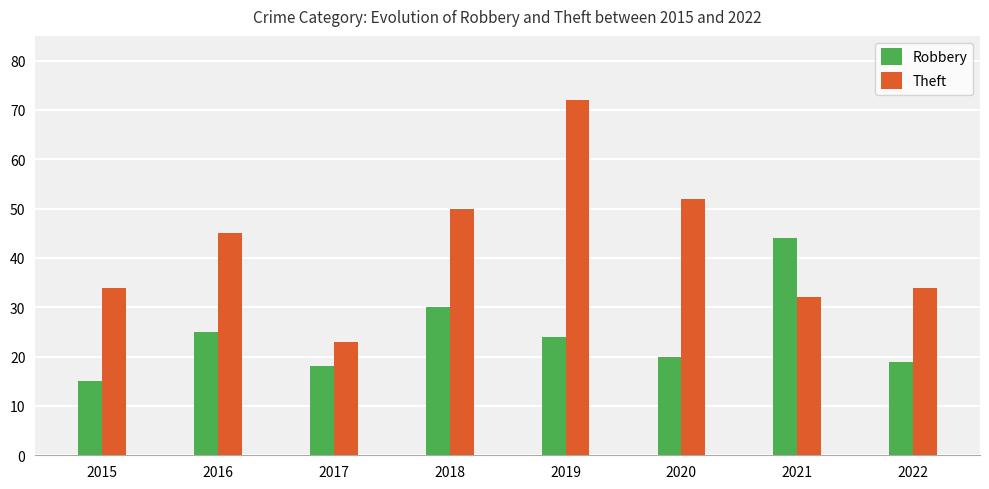

Is the value of Robbery at 2016 greater than the value of Theft at 2015?

No